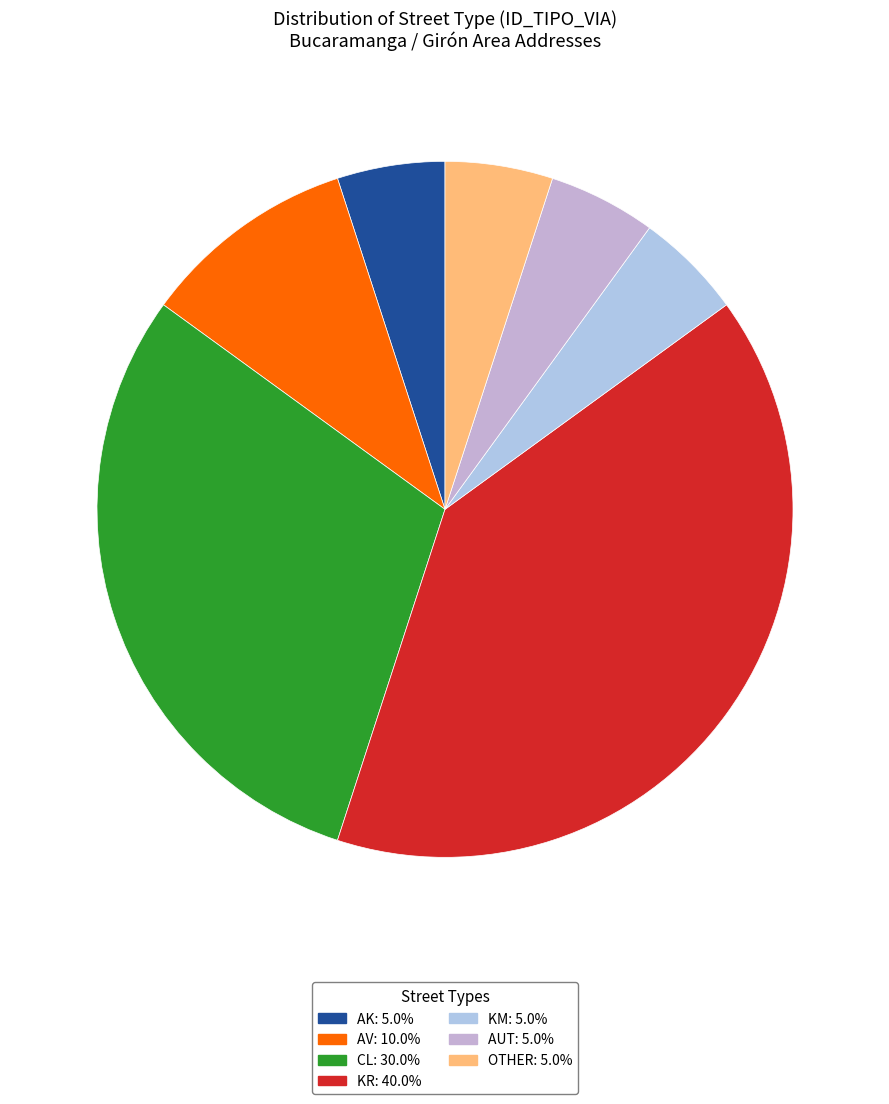

Combined, do AK and AV account for over 50%?

No